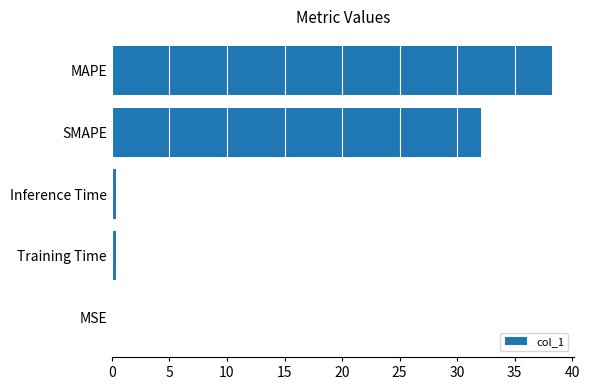

What is the maximum value shown in the chart?

38.2